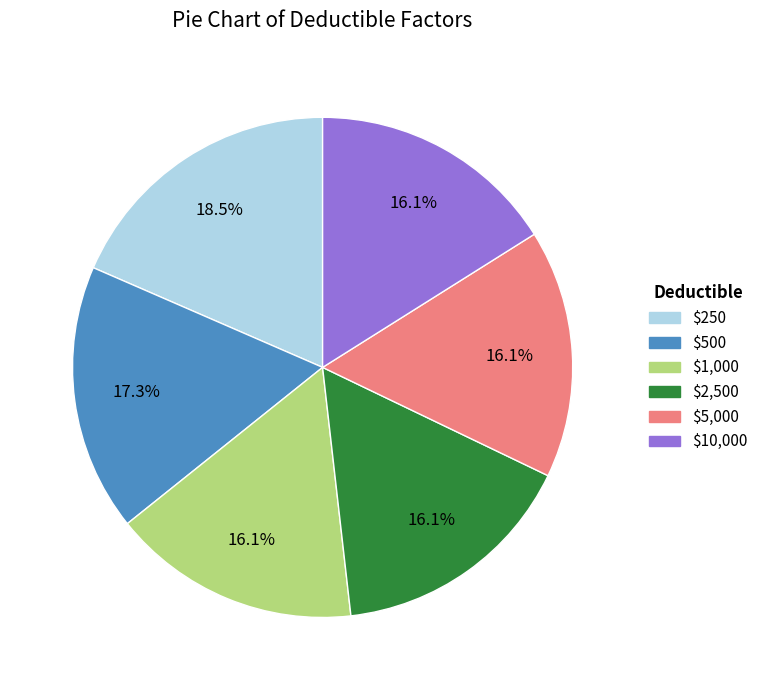

What is the largest slice in the pie chart?

$250